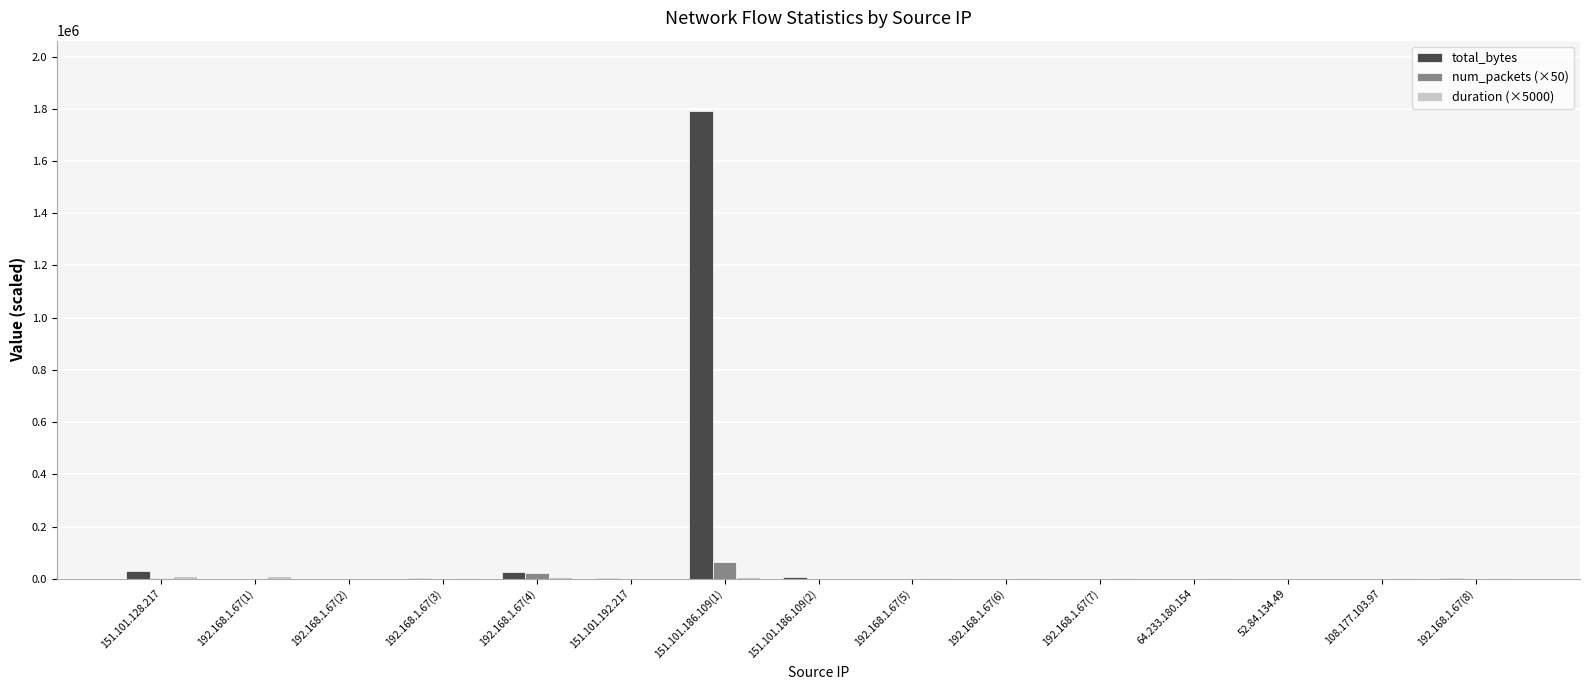

What is the sum of all total_bytes values?

1866675.0